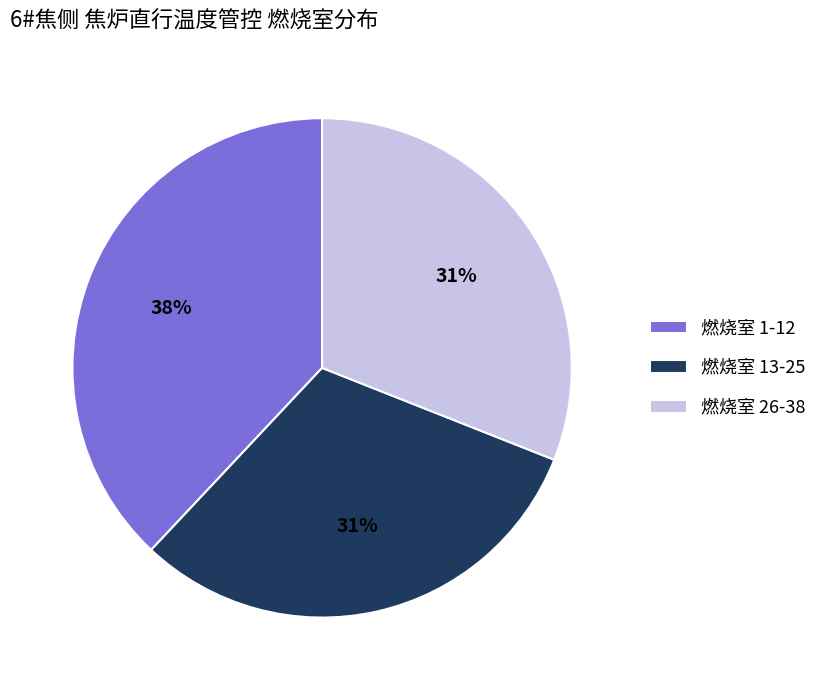

How many segments does this pie chart have?

3